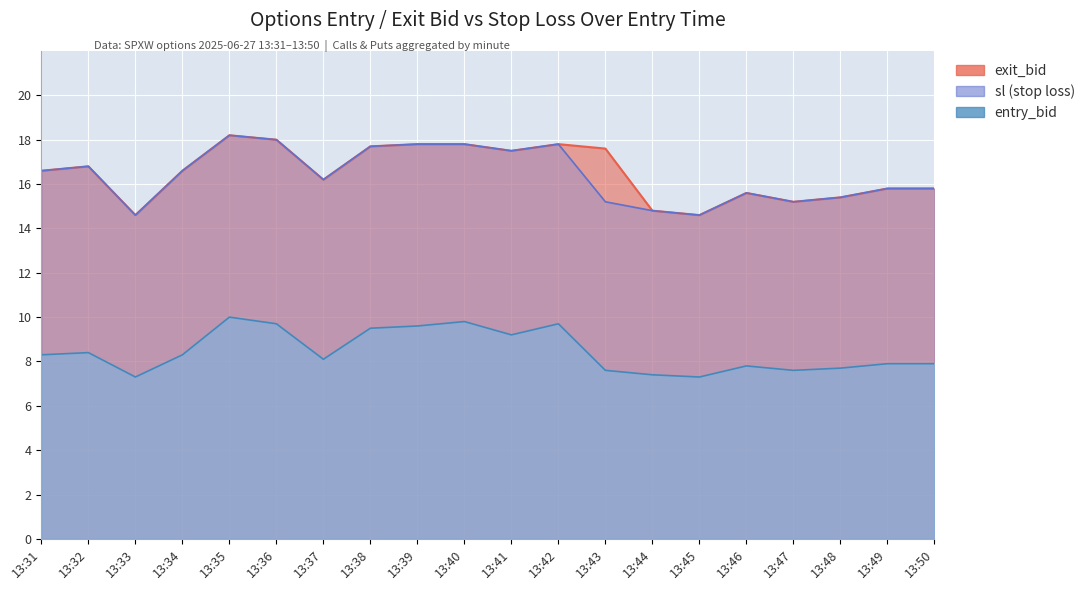

True or false: exit_bid has a value of 28.9 at 13:37.

False